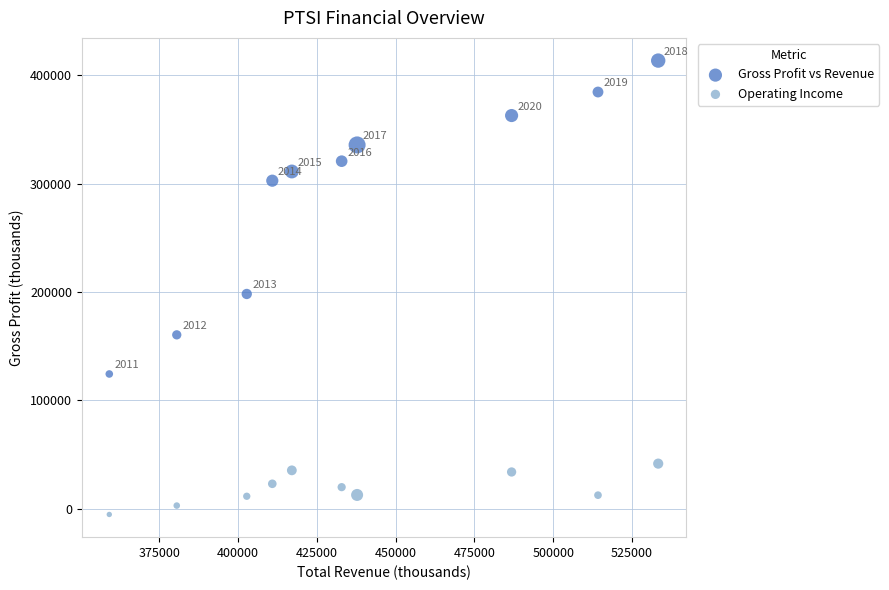

Which series reaches the minimum Y coordinate?

Operating Income